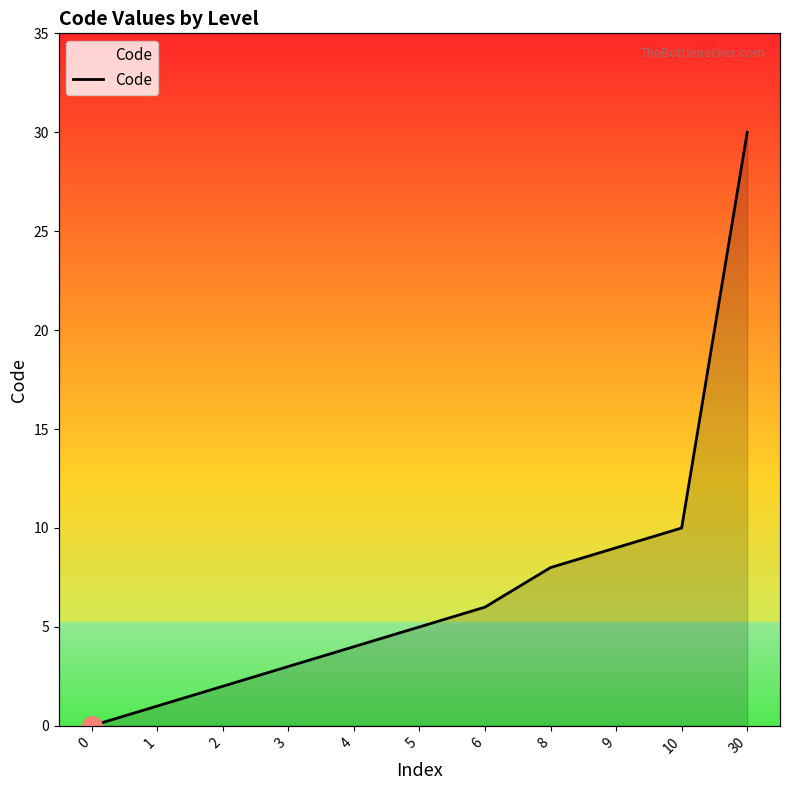

How many series are shown in this chart?

1